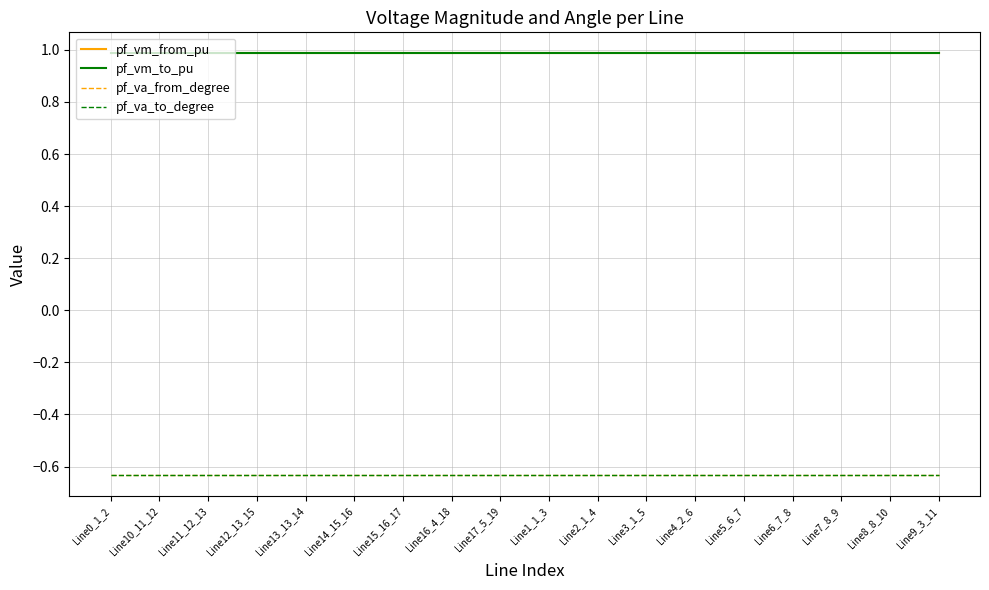

Reading left to right, what are all the values shown in this chart?

pf_vm_from_pu: Line0_1_2=1.0	Line10_11_12=1.0	Line11_12_13=1.0	Line12_13_15=1.0	Line13_13_14=1.0	Line14_15_16=1.0	Line15_16_17=1.0	Line16_4_18=1.0	Line17_5_19=1.0	Line1_1_3=1.0	Line2_1_4=1.0	Line3_1_5=1.0	Line4_2_6=1.0	Line5_6_7=1.0	Line6_7_8=1.0	Line7_8_9=1.0	Line8_8_10=1.0	Line9_3_11=1.0
pf_vm_to_pu: Line0_1_2=1.0	Line10_11_12=1.0	Line11_12_13=1.0	Line12_13_15=1.0	Line13_13_14=1.0	Line14_15_16=1.0	Line15_16_17=1.0	Line16_4_18=1.0	Line17_5_19=1.0	Line1_1_3=1.0	Line2_1_4=1.0	Line3_1_5=1.0	Line4_2_6=1.0	Line5_6_7=1.0	Line6_7_8=1.0	Line7_8_9=1.0	Line8_8_10=1.0	Line9_3_11=1.0
pf_va_from_degree: Line0_1_2=-0.6	Line10_11_12=-0.6	Line11_12_13=-0.6	Line12_13_15=-0.6	Line13_13_14=-0.6	Line14_15_16=-0.6	Line15_16_17=-0.6	Line16_4_18=-0.6	Line17_5_19=-0.6	Line1_1_3=-0.6	Line2_1_4=-0.6	Line3_1_5=-0.6	Line4_2_6=-0.6	Line5_6_7=-0.6	Line6_7_8=-0.6	Line7_8_9=-0.6	Line8_8_10=-0.6	Line9_3_11=-0.6
pf_va_to_degree: Line0_1_2=-0.6	Line10_11_12=-0.6	Line11_12_13=-0.6	Line12_13_15=-0.6	Line13_13_14=-0.6	Line14_15_16=-0.6	Line15_16_17=-0.6	Line16_4_18=-0.6	Line17_5_19=-0.6	Line1_1_3=-0.6	Line2_1_4=-0.6	Line3_1_5=-0.6	Line4_2_6=-0.6	Line5_6_7=-0.6	Line6_7_8=-0.6	Line7_8_9=-0.6	Line8_8_10=-0.6	Line9_3_11=-0.6